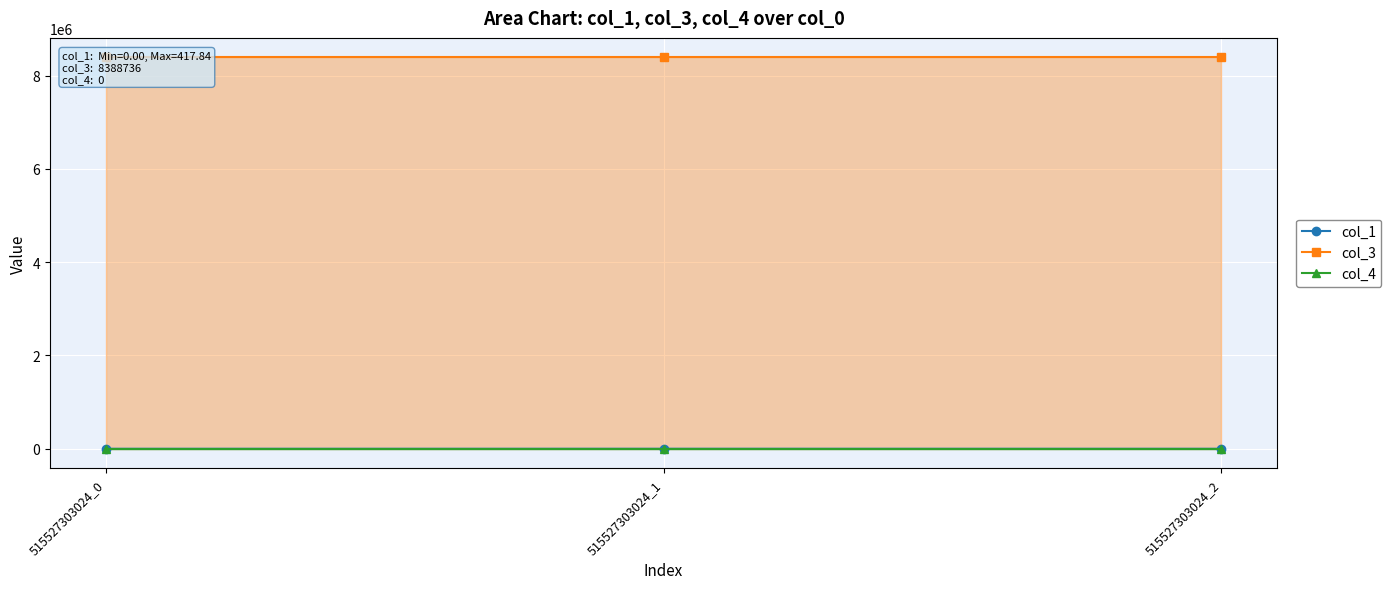

Reading right to left, what are all the values shown in this chart?

col_1: 80.0	417.8	0.0
col_3: 8388736.0	8388736.0	8388736.0
col_4: 0.0	0.0	0.0